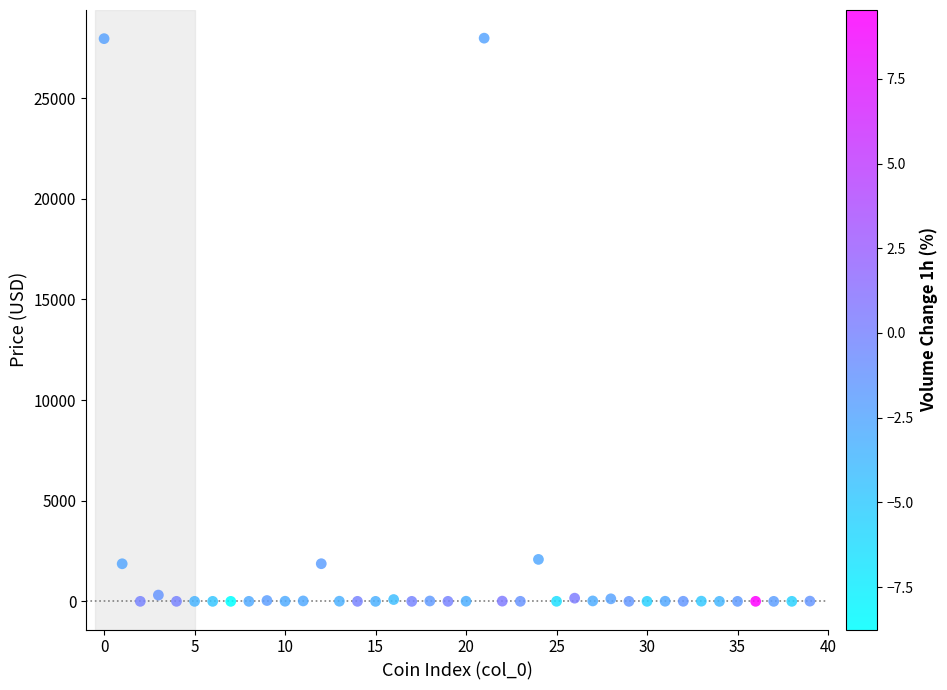

What is the range of Y values (max minus min)?

27980.6